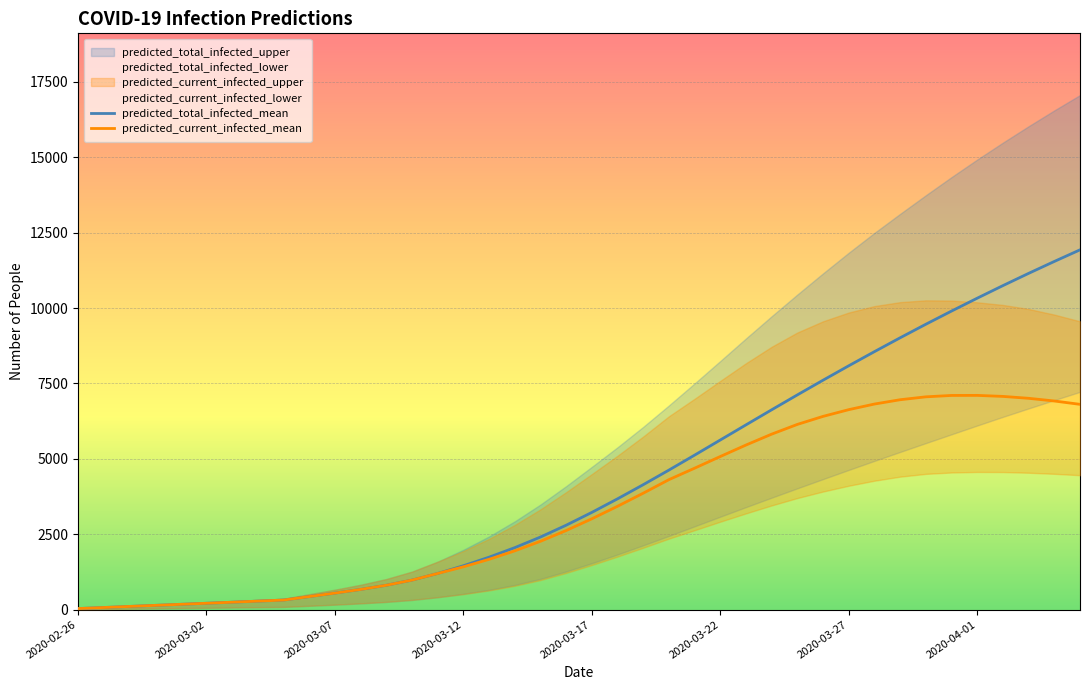

True or false: predicted_total_infected_mean and predicted_current_infected_mean cross at least once.

False